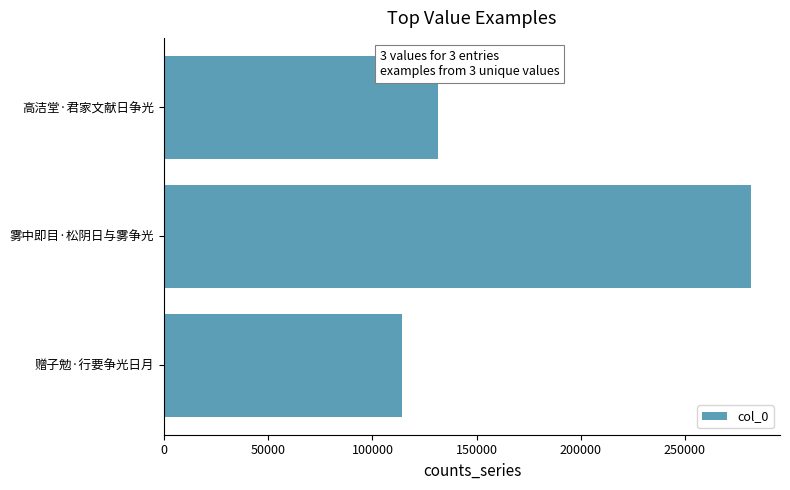

Approximately how many times larger is the value at 高洁堂·君家文献日争光 compared to 雾中即目·松阴日与雾争光?

0.5